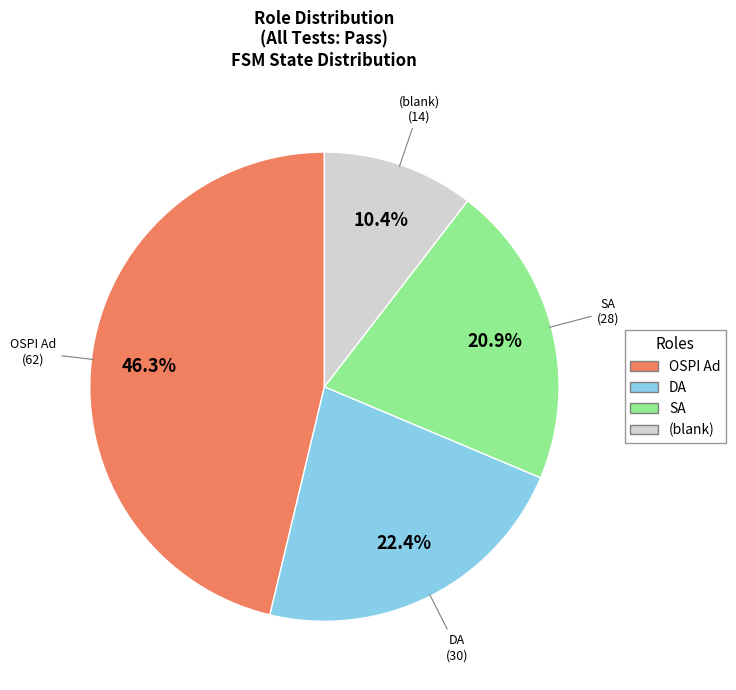

To the nearest percent, what is the average slice percentage?

25%